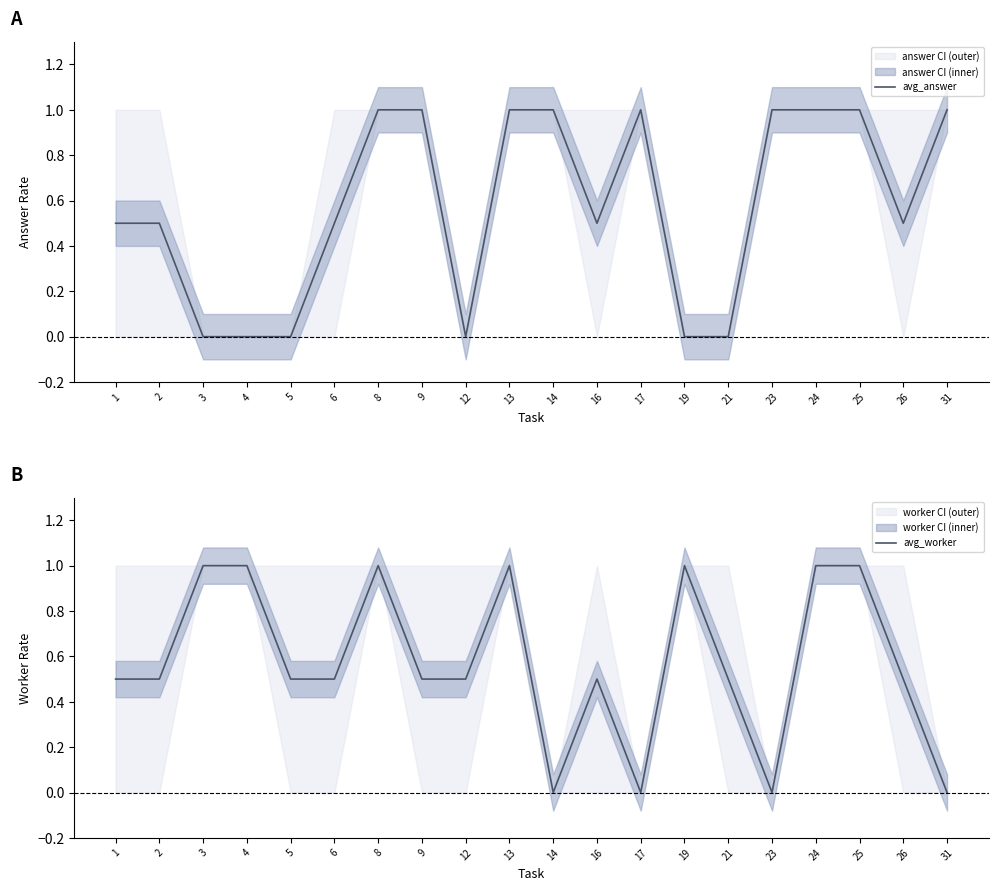

Count the number of categories in the chart.

20